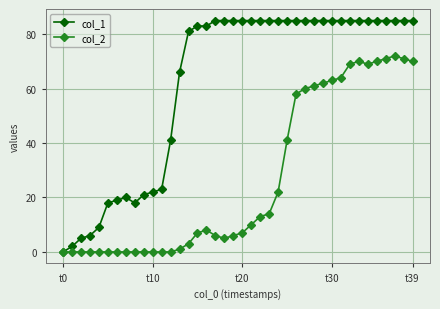

True or false: col_2 has more than 0 interior local peaks.

True